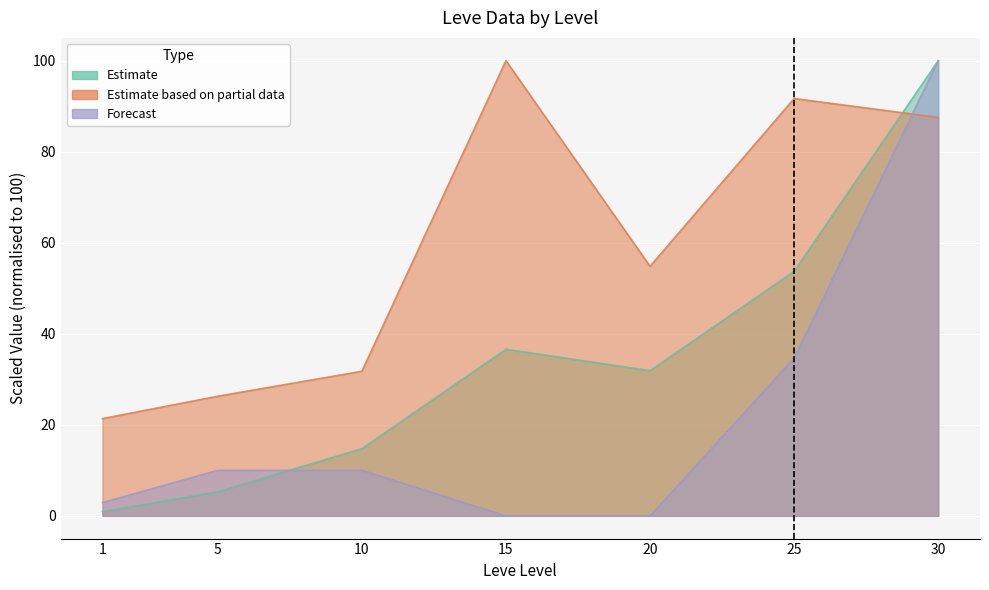

Rank the series by their maximum value, from lowest to highest.

Leve EXP, Leve Gil, currentAveragePriceHQ